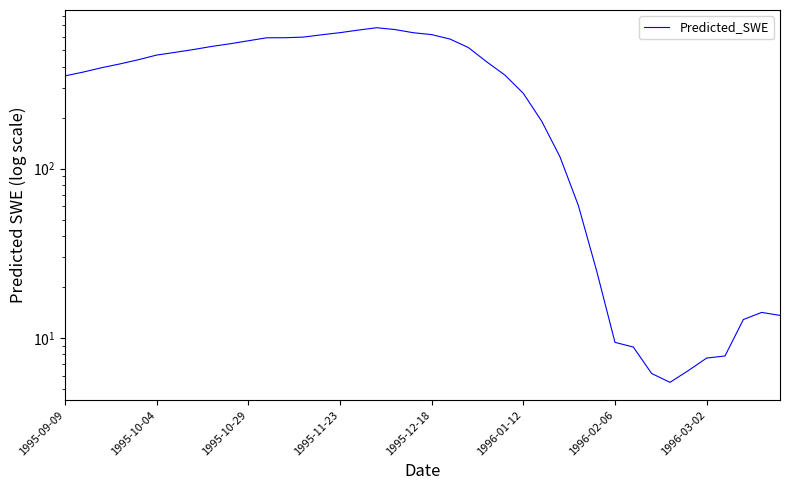

What is the average value?

349.9